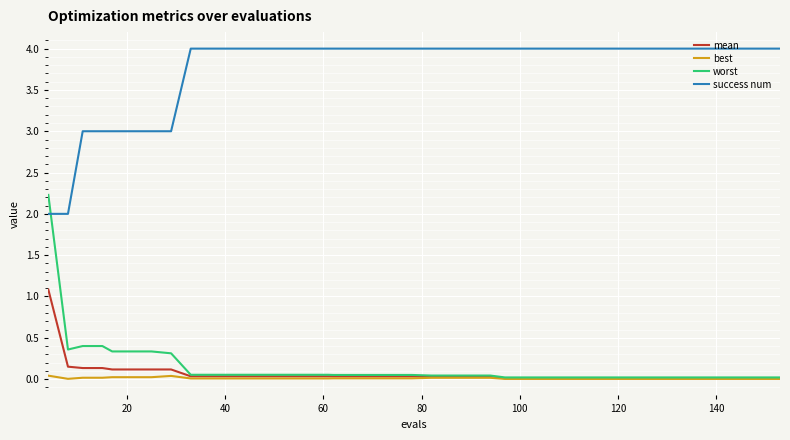

Which series has the widest spread of values?

worst